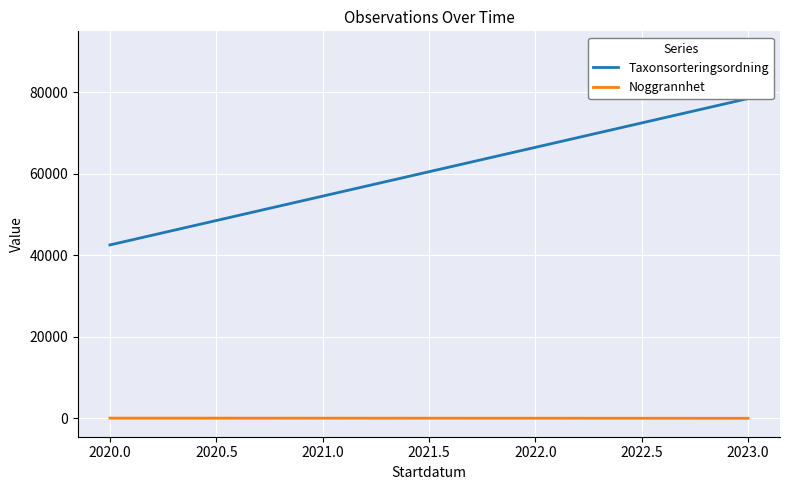

At how many categories does at least one series exceed 8151?

4